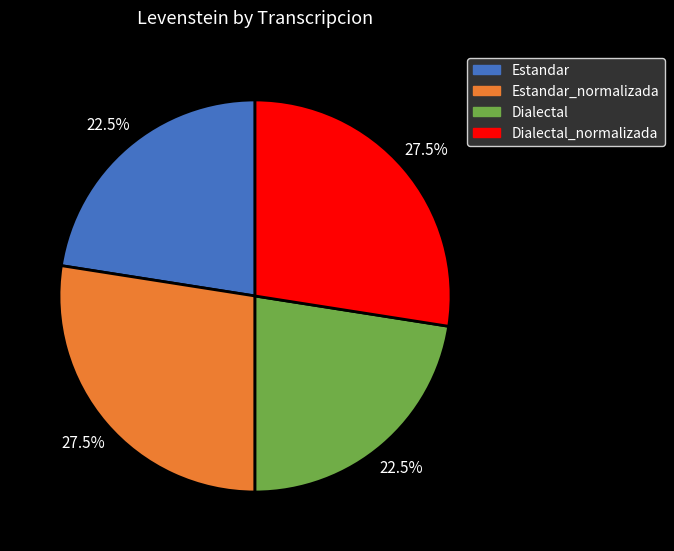

Is there a majority slice in this chart?

No